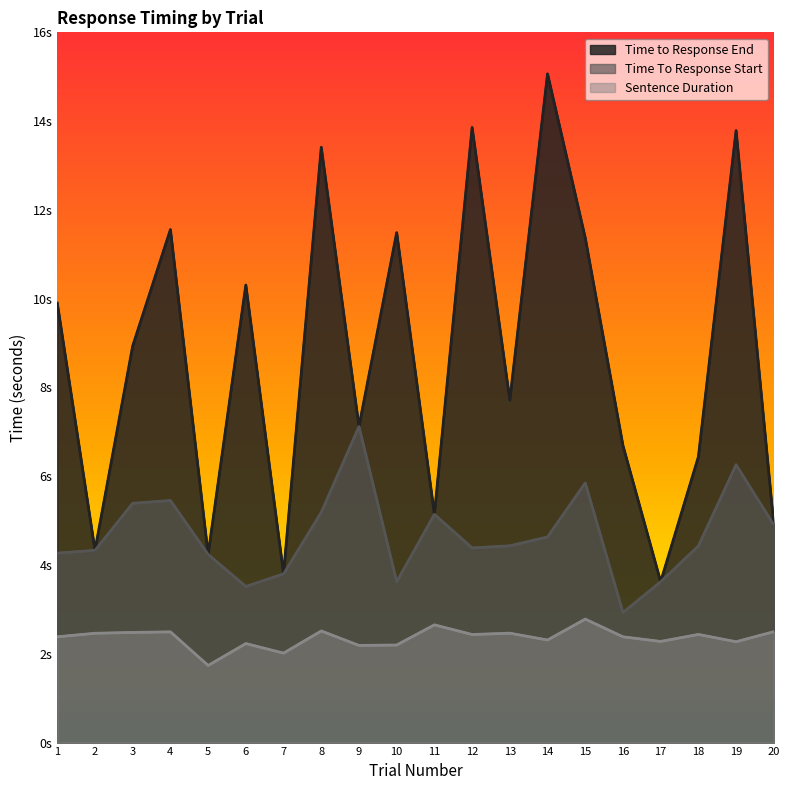

What is the spread (max minus min) of values at 8?

10.9